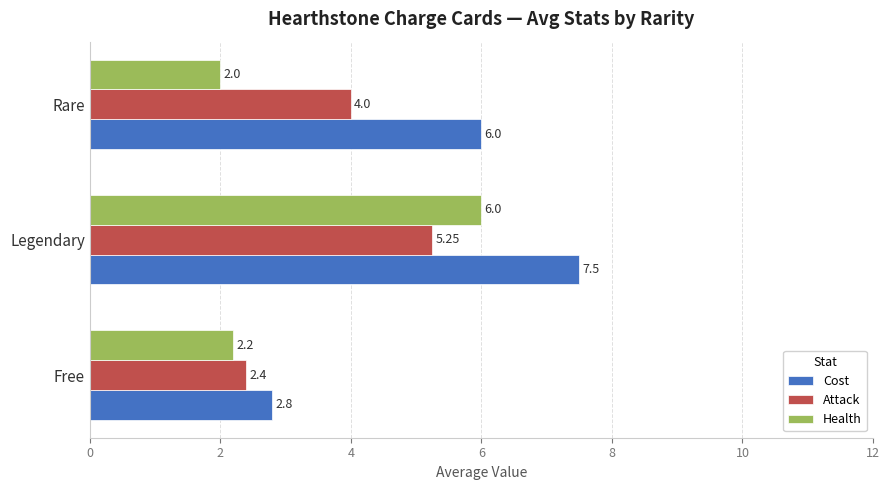

What is the average value of the Cost series?

5.4